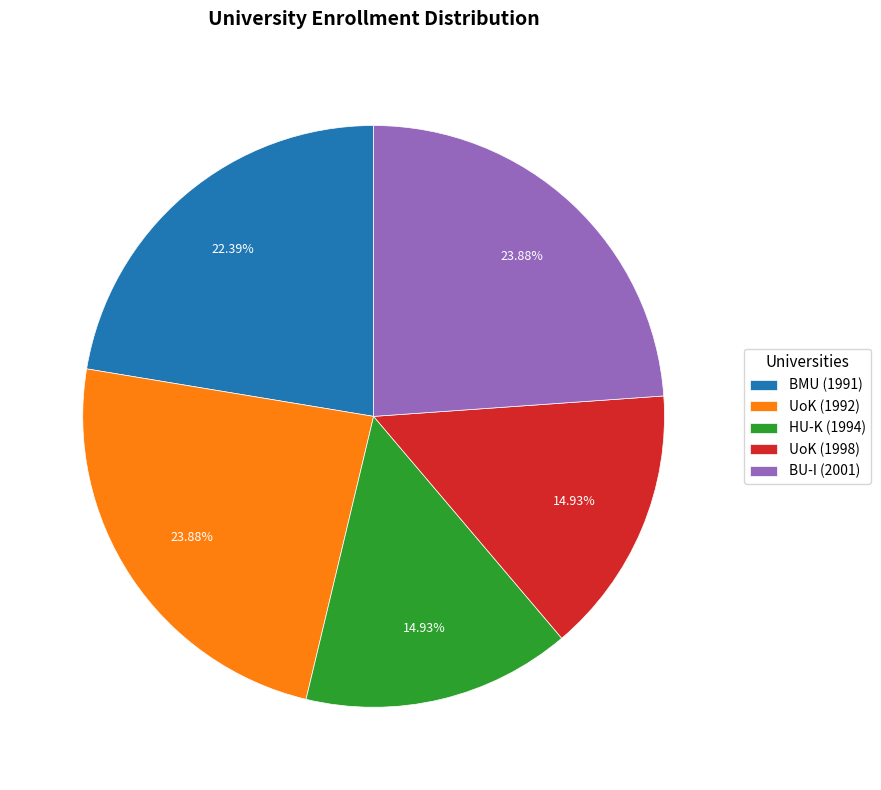

Which has a higher value, HU-K (1994) or BU-I (2001)?

BU-I (2001)